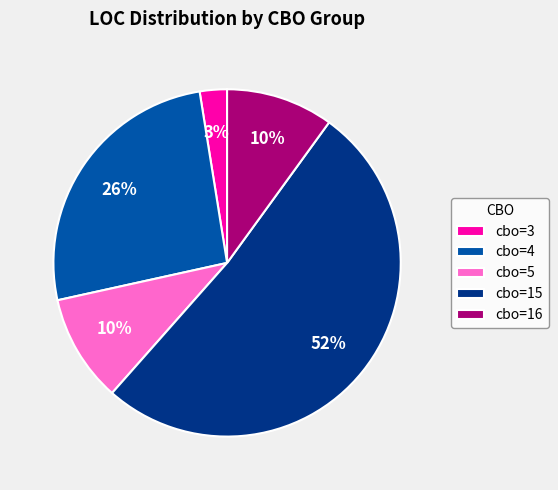

Is the sum of cbo=16 and cbo=15 greater than half?

Yes